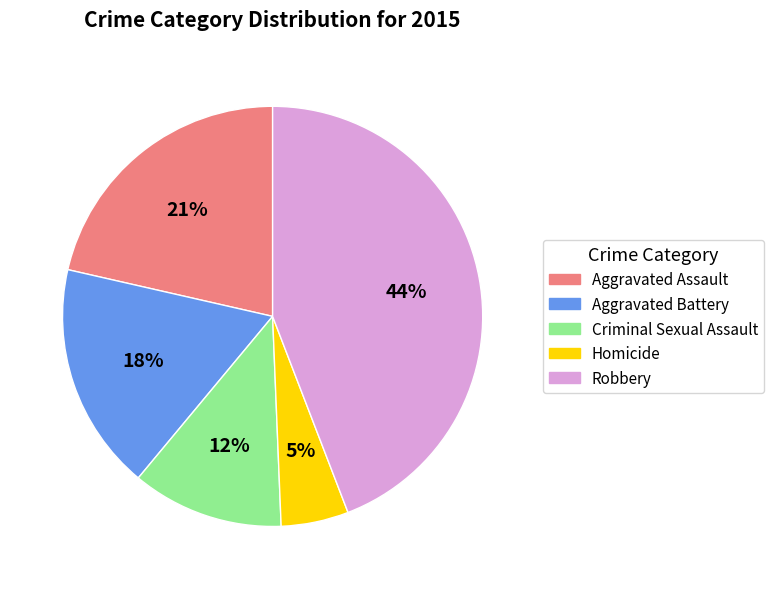

Between Robbery and Aggravated Battery, which is larger?

Robbery